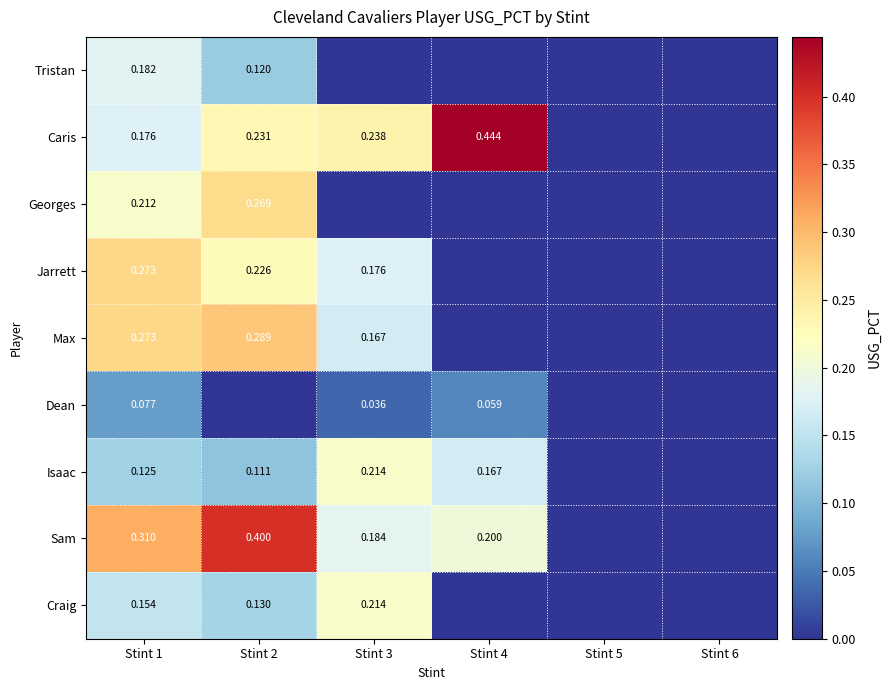

What is the total value across all series at Stint 1?

1.8